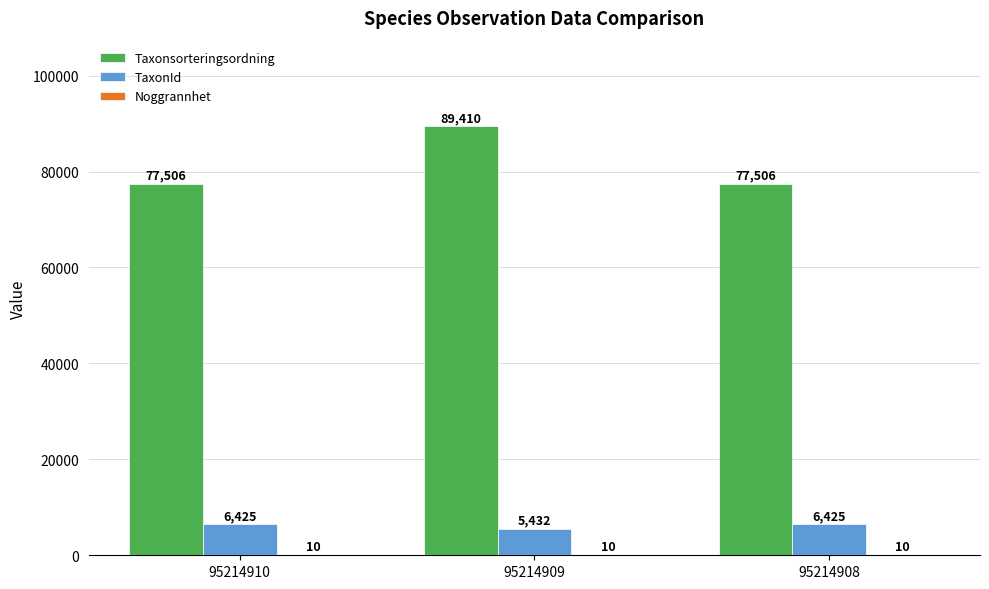

What is the sum of all Taxonsorteringsordning values?

244422